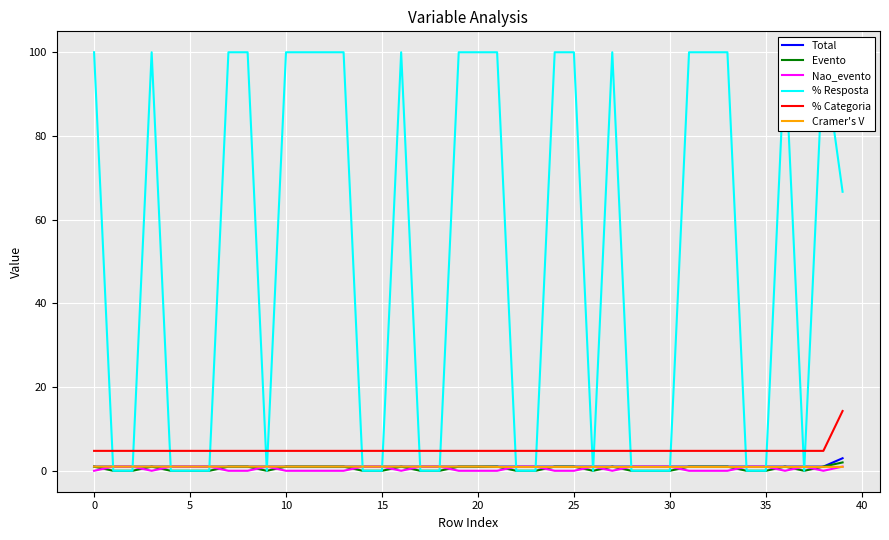

How many categories are shown in the chart?

40